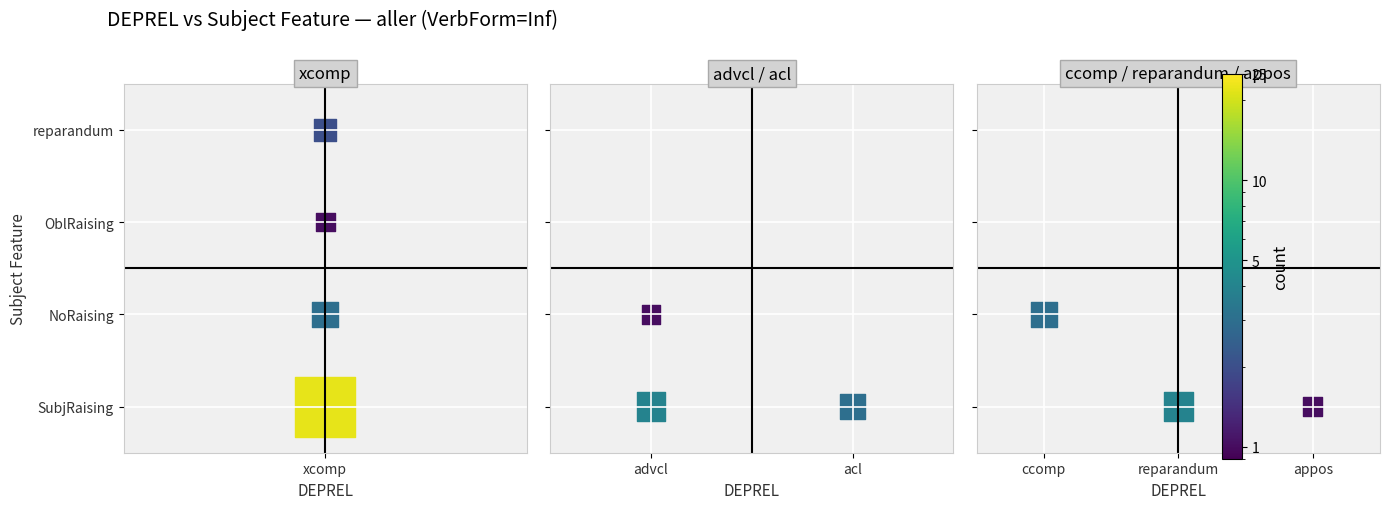

Is it true that the value at ccomp is 2?

False